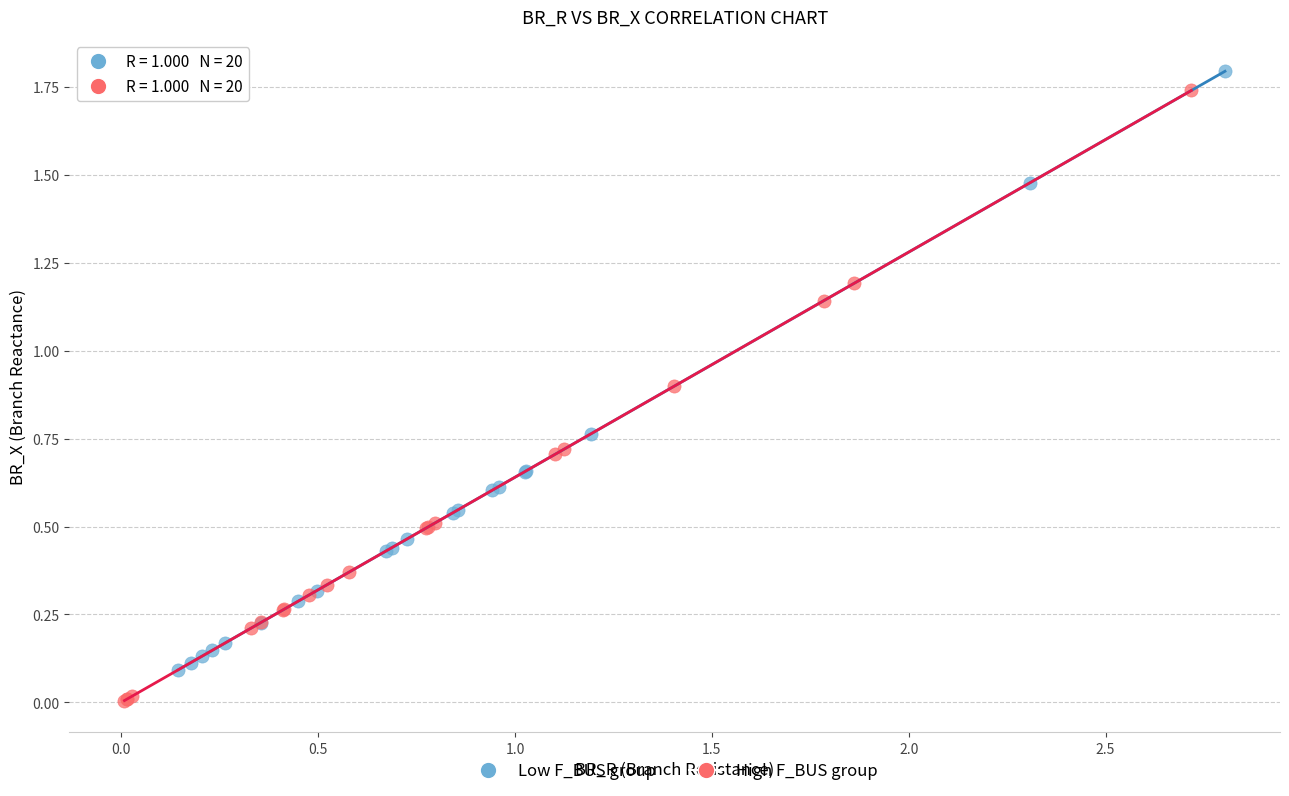

Which series contains the lowest Y value?

High F_BUS group